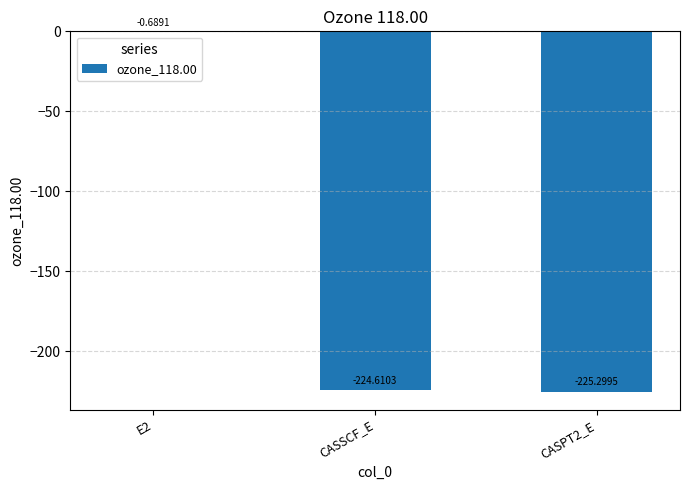

What is the sum of all values?

-450.6